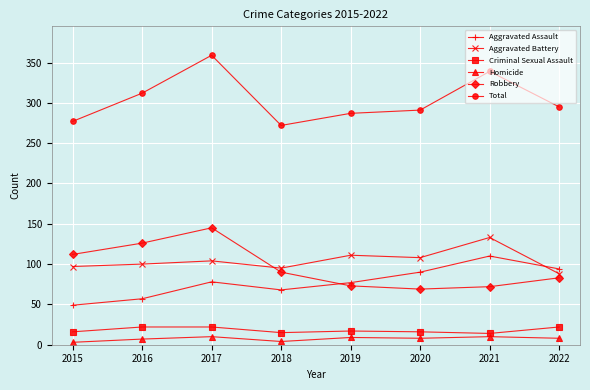

What is the total value across all series at 2021?

678